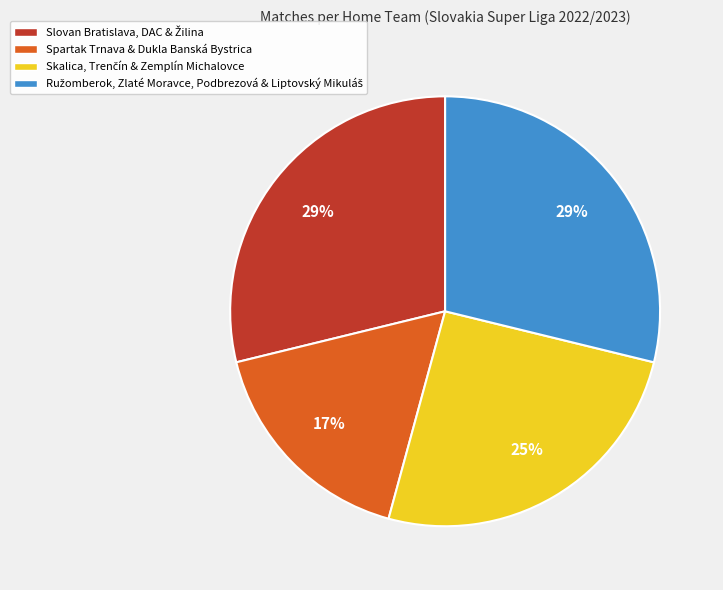

Is there any slice that represents more than half of the pie?

No